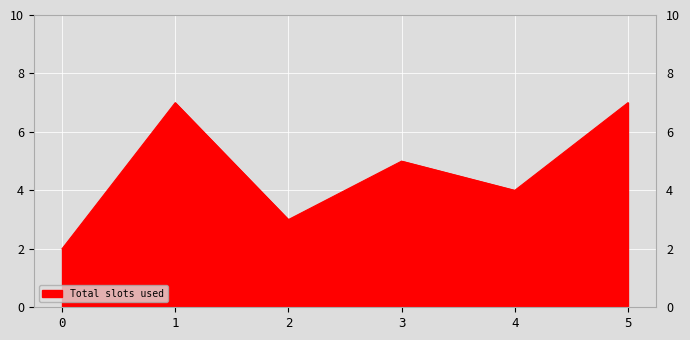

At which category does the data reach its first local peak?

1